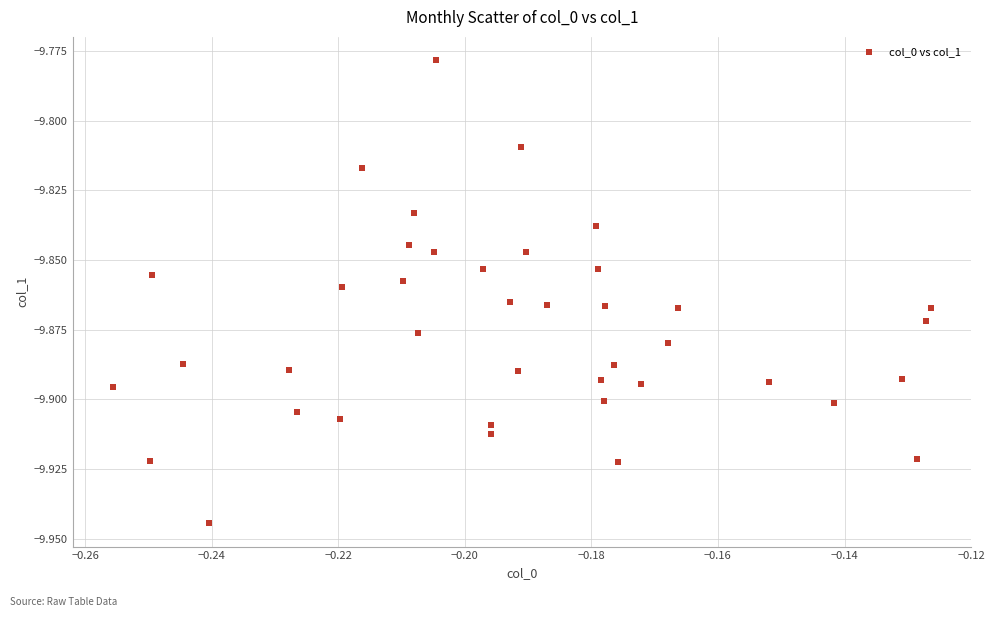

How many data points are displayed?

40